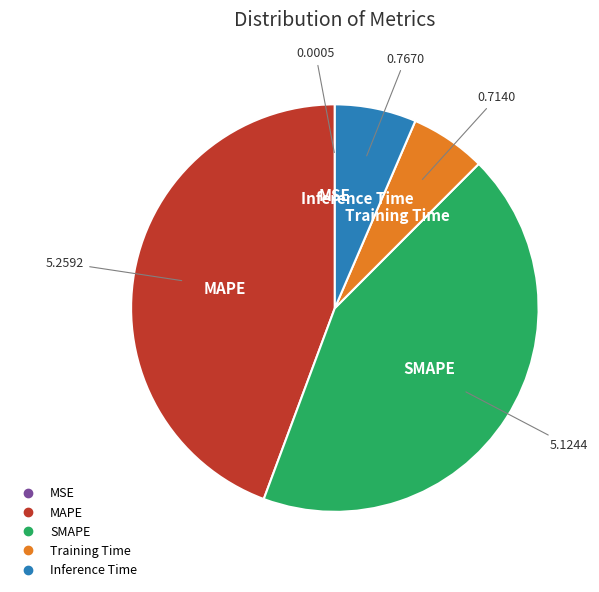

Which category has the biggest portion of the pie?

MAPE